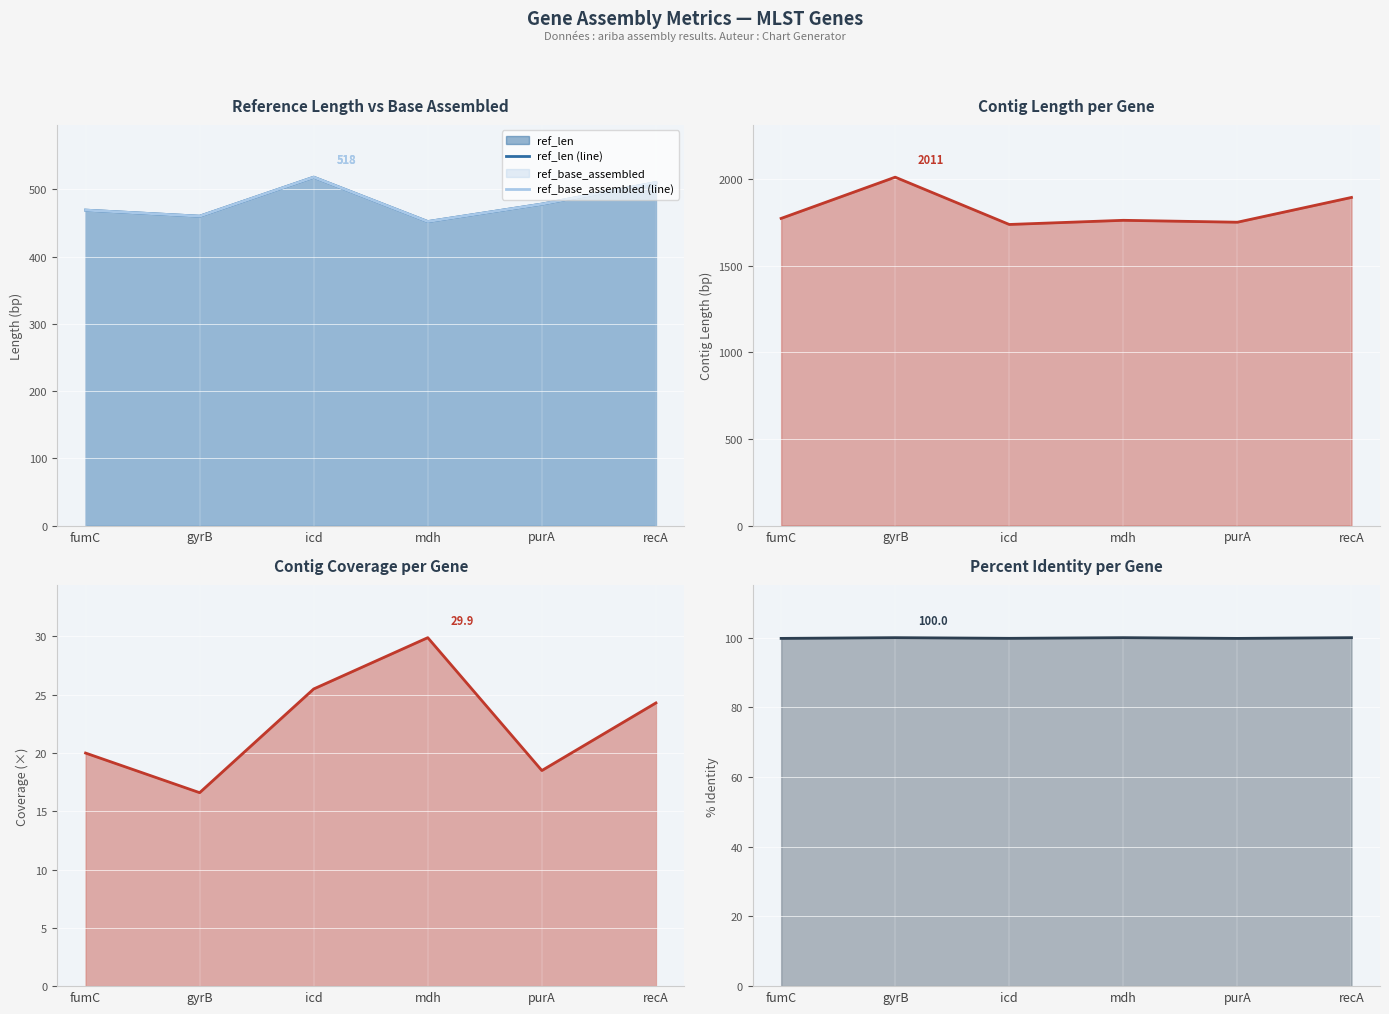

Read the ref_len (line) value at fumC.

469.0